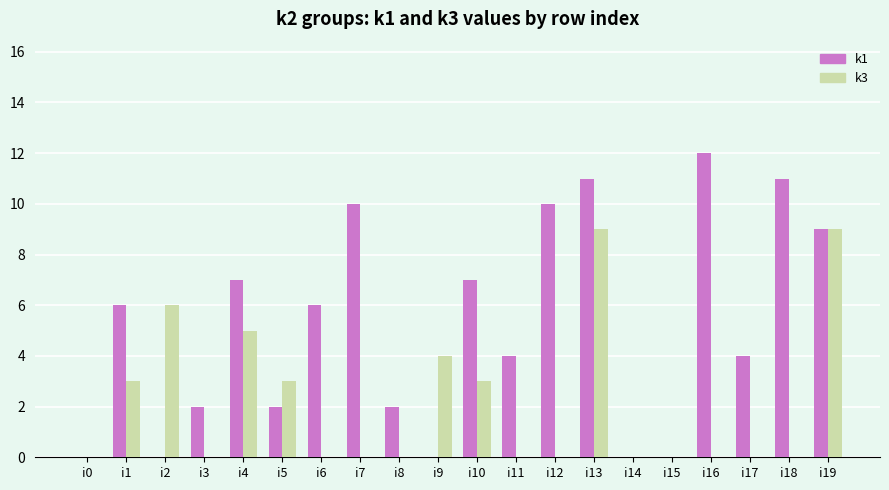

At which label does k1 reach its peak?

i16